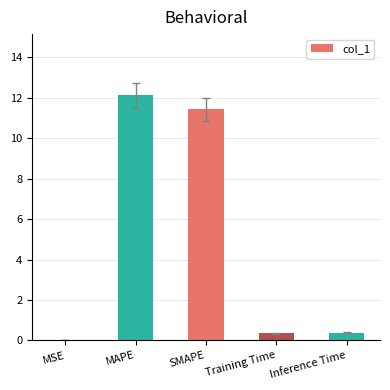

What value does the data have at MAPE?

12.1